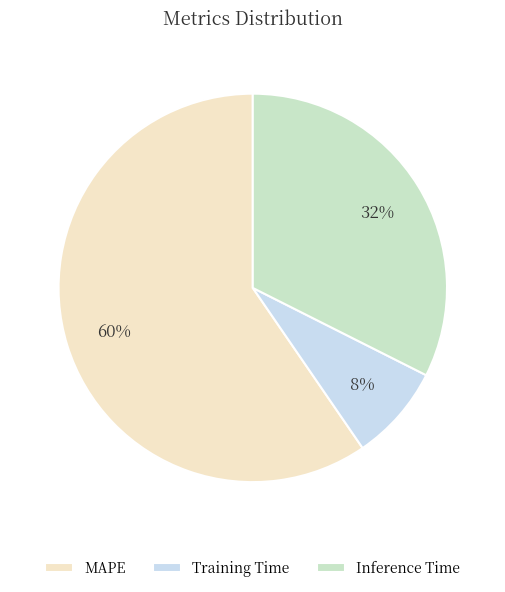

Between MAPE and Inference Time, which is larger?

MAPE